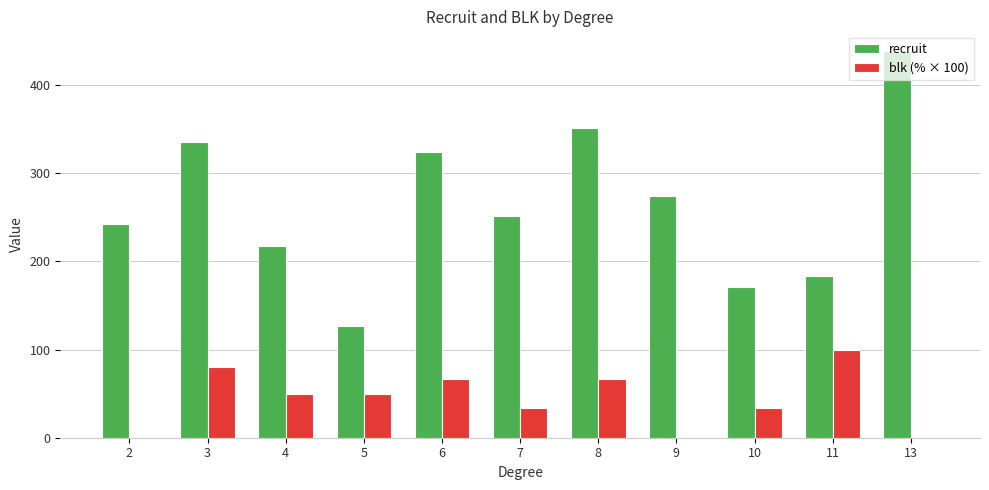

Is it true that recruit equals 89.5 at 9?

False